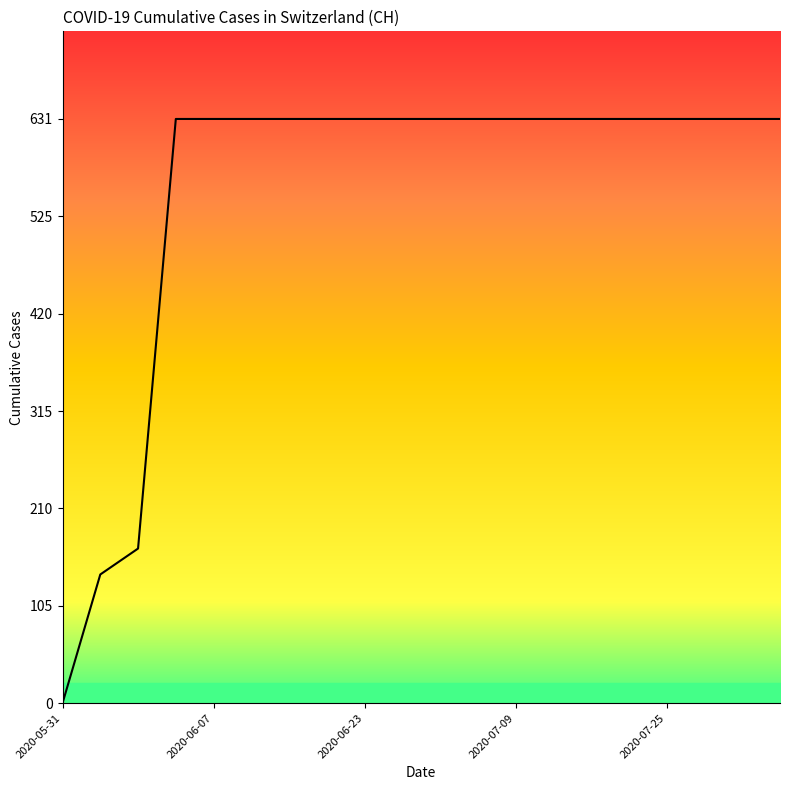

What is the difference between the maximum and minimum values?

631